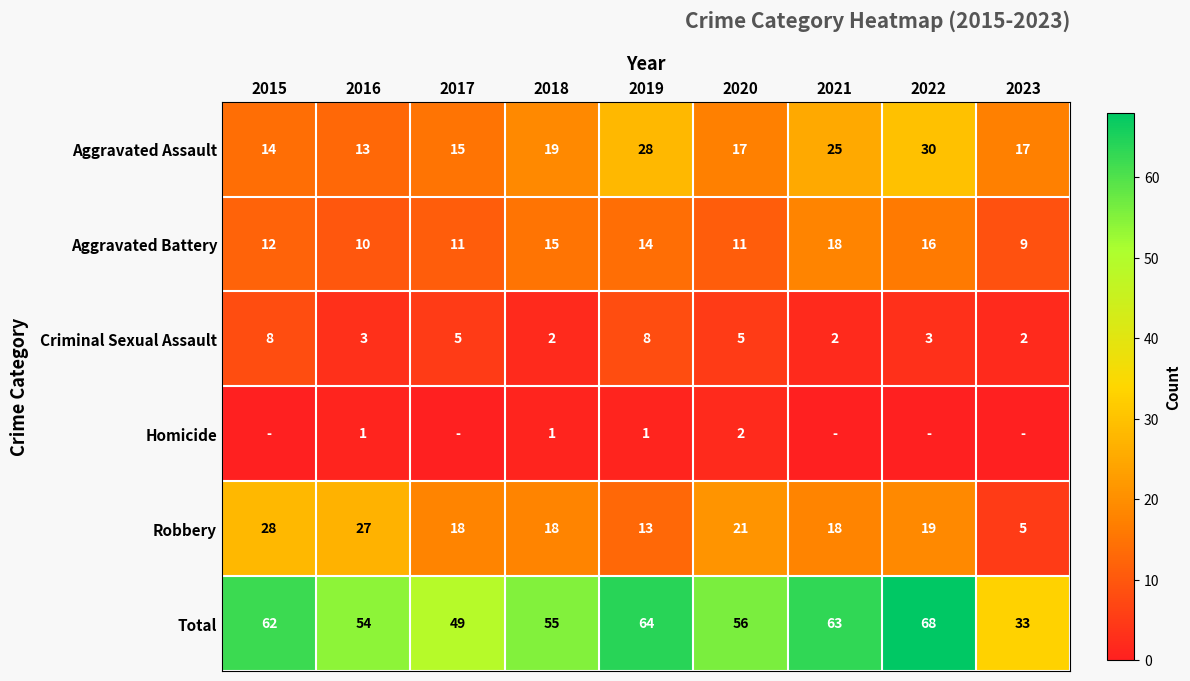

Is the value of Total at 2023 greater than the value of Robbery at 2016?

Yes